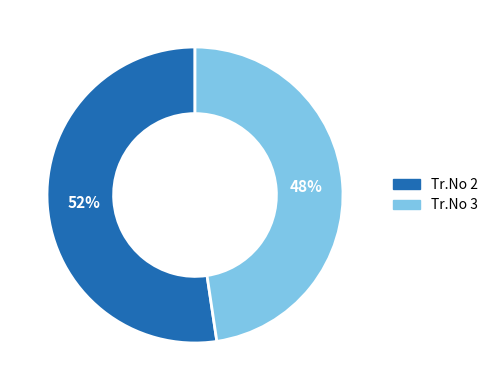

Which category has the smallest portion of the pie?

Tr.No 3